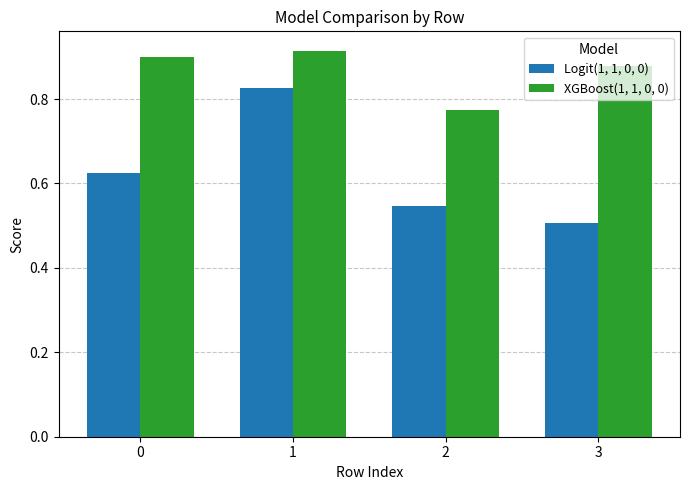

Between 2 and 3, which series saw the biggest shift?

XGBoost(1, 1, 0, 0)